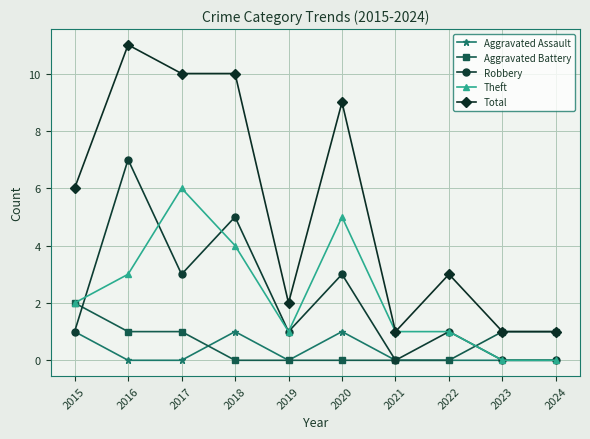

Which series has the largest total across all categories?

Total